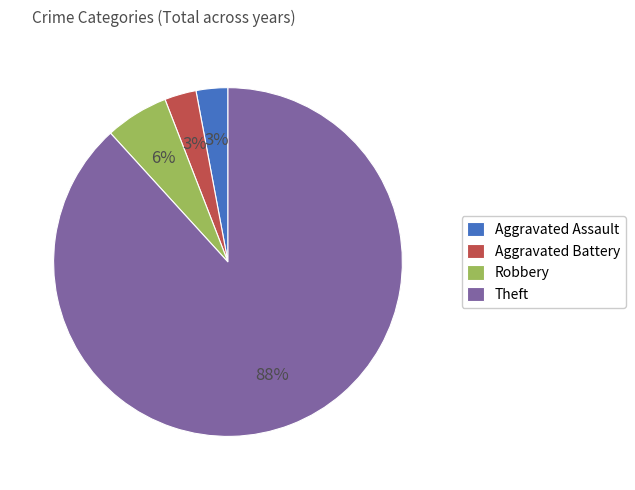

True or false: Aggravated Assault accounts for 3% of the total.

True